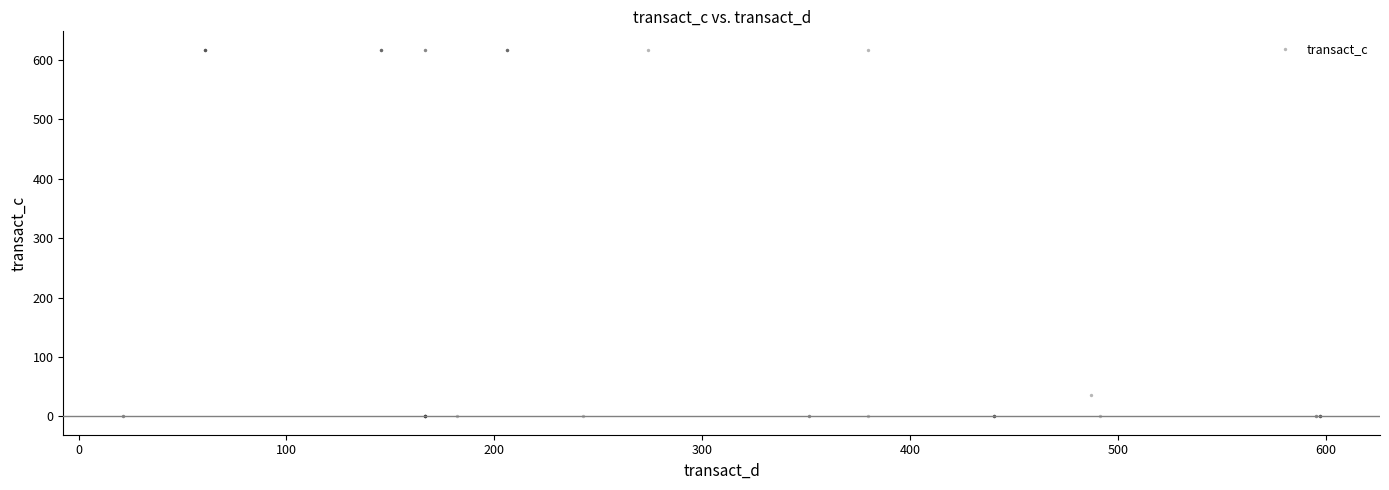

What Y value in the scatter plot is closest to 308?

35.7